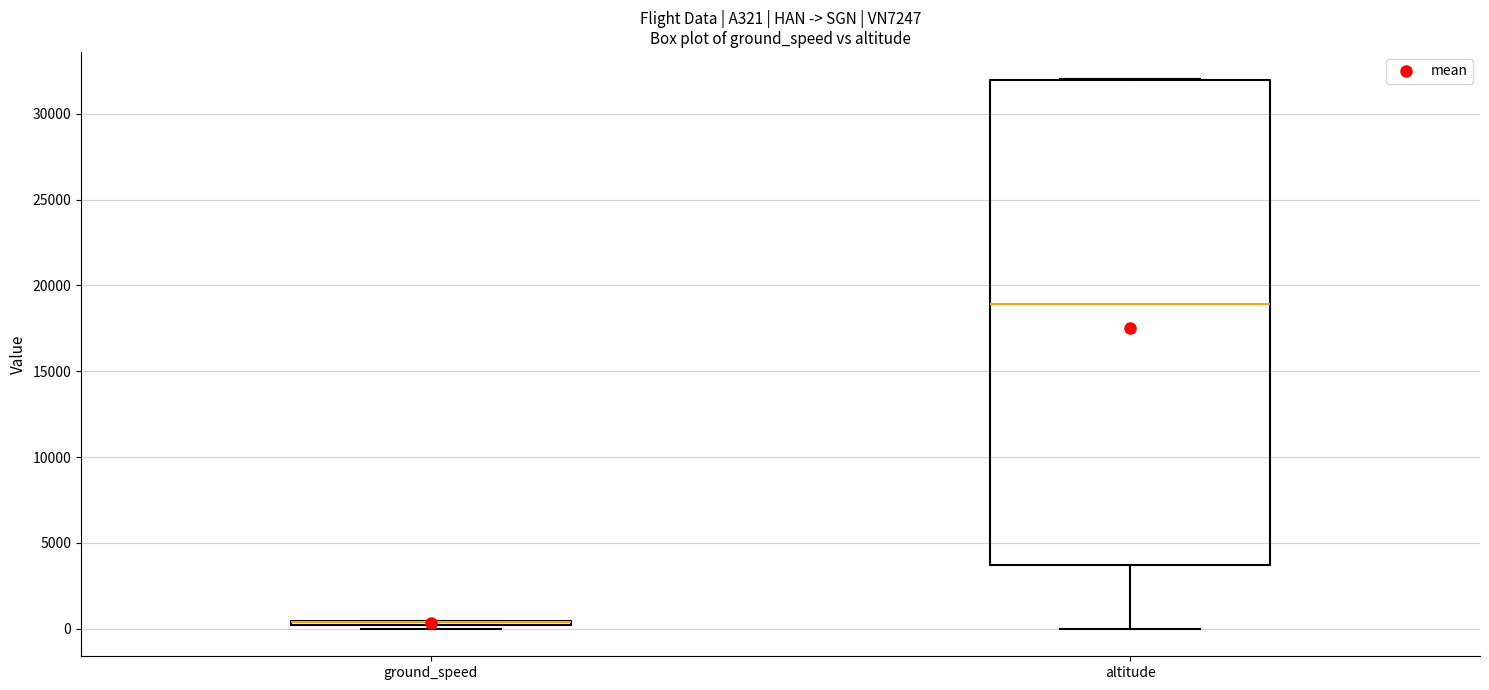

Which box is the tallest, from its lower edge to its upper edge?

altitude